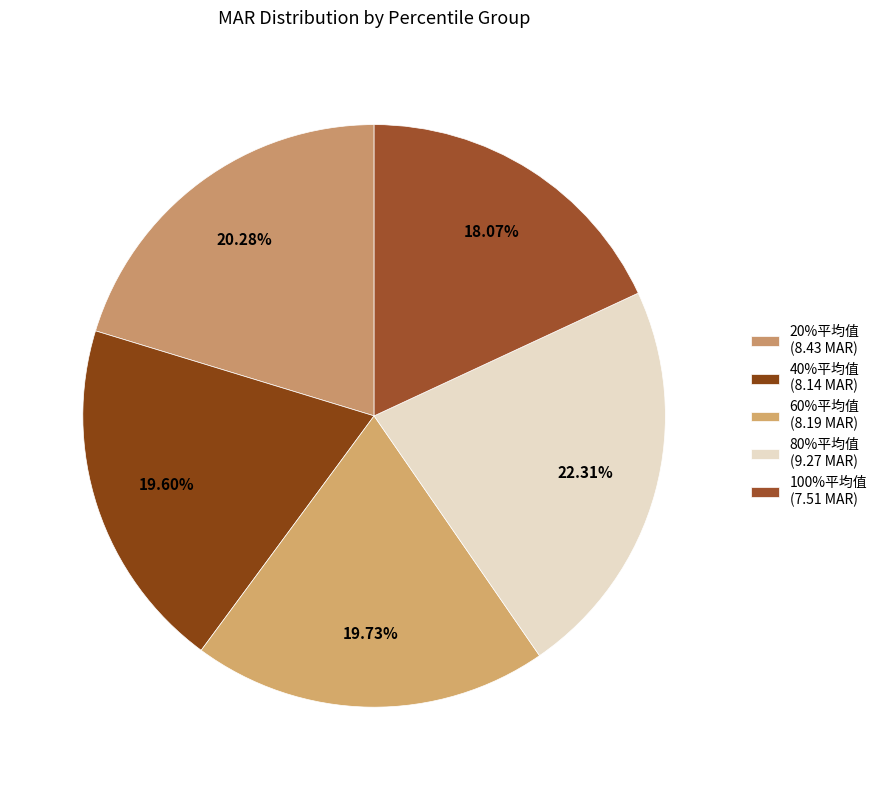

Is it true that 60%平均值 is 20% of the pie?

True